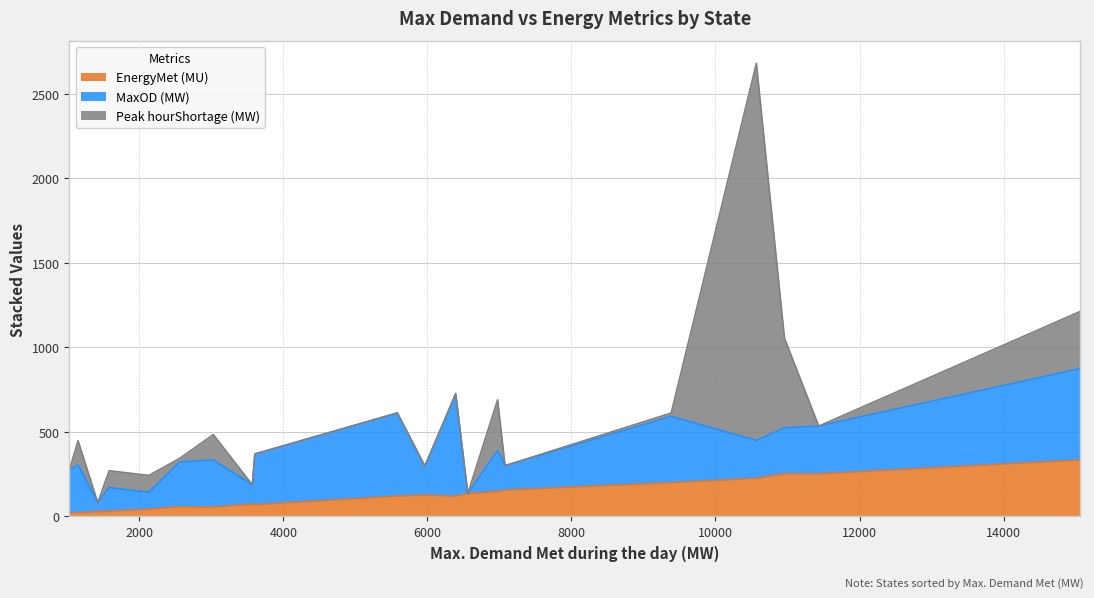

How many lines are shown in the chart?

3